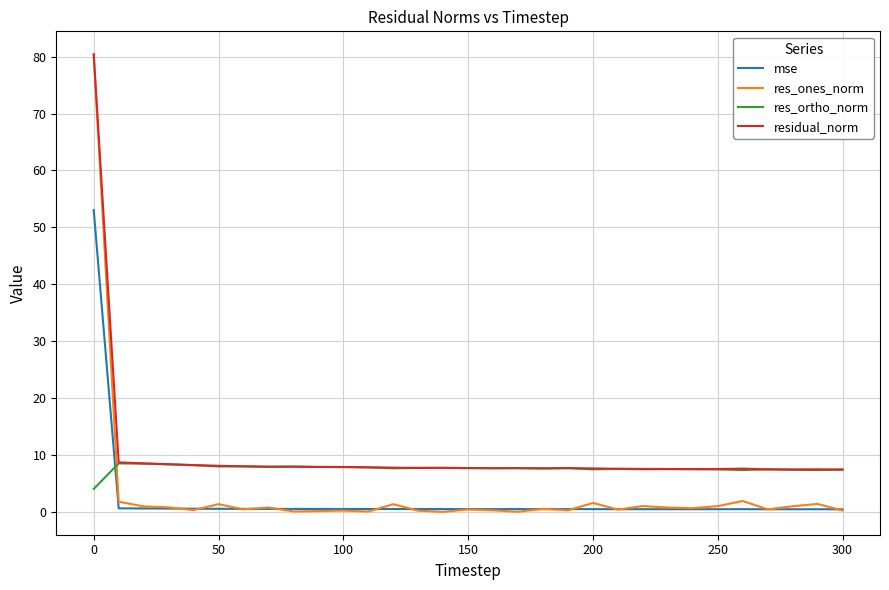

What is the greatest value displayed?

80.4